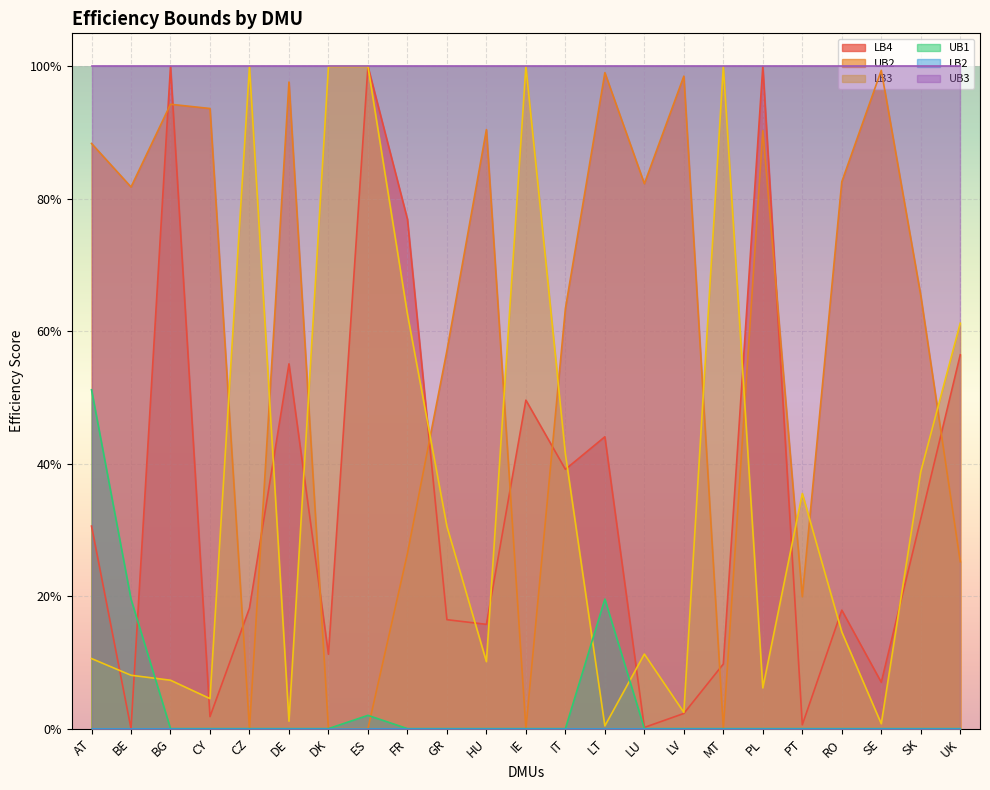

Which series has the largest total across all categories?

UB3